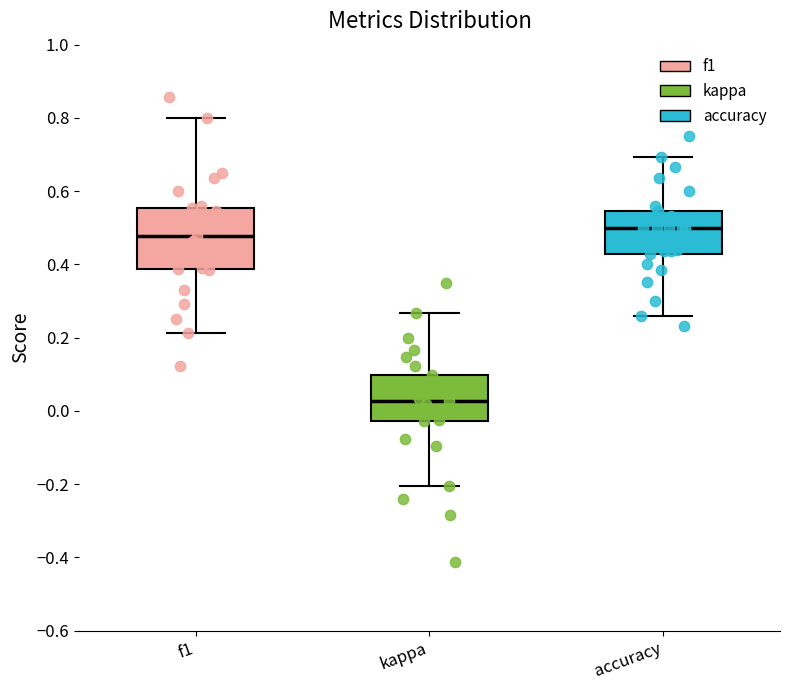

Reading left to right, transcribe this box plot: for each box, give where its median line is, the range the box spans, and where its two whiskers end, as read against the y-axis. The values are not printed on the chart, so give them approximately, as read against the axis.

f1: median 0.48, box 0.38 to 0.56, whiskers 0.22 to 0.80
kappa: median 0.02, box -0.02 to 0.10, whiskers -0.20 to 0.26
accuracy: median 0.50, box 0.42 to 0.54, whiskers 0.26 to 0.70